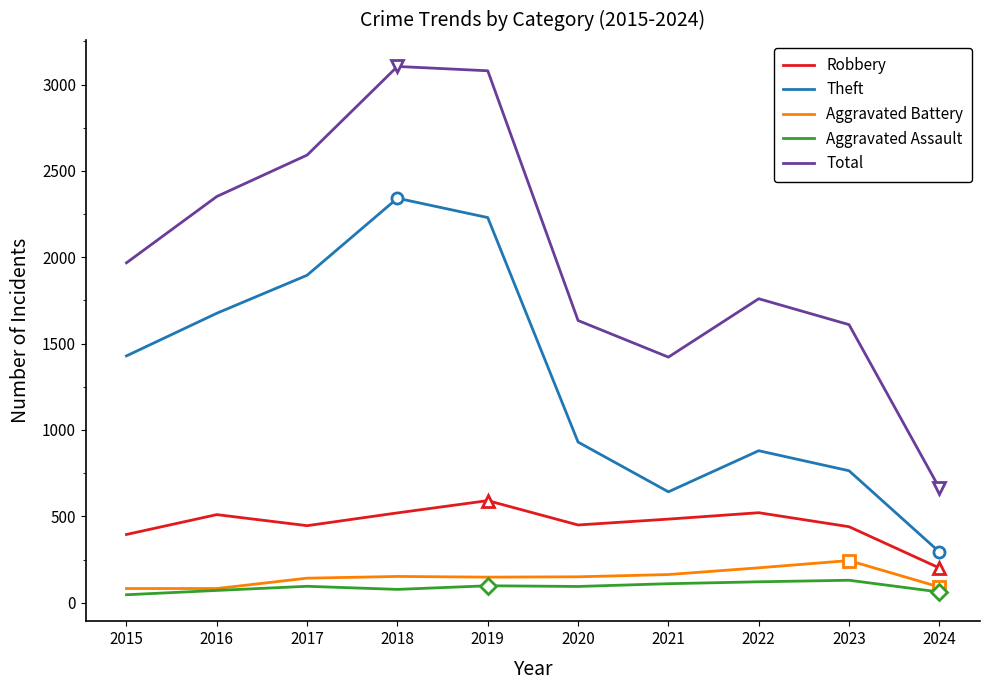

True or false: Aggravated Assault and Total intersect in this chart.

False